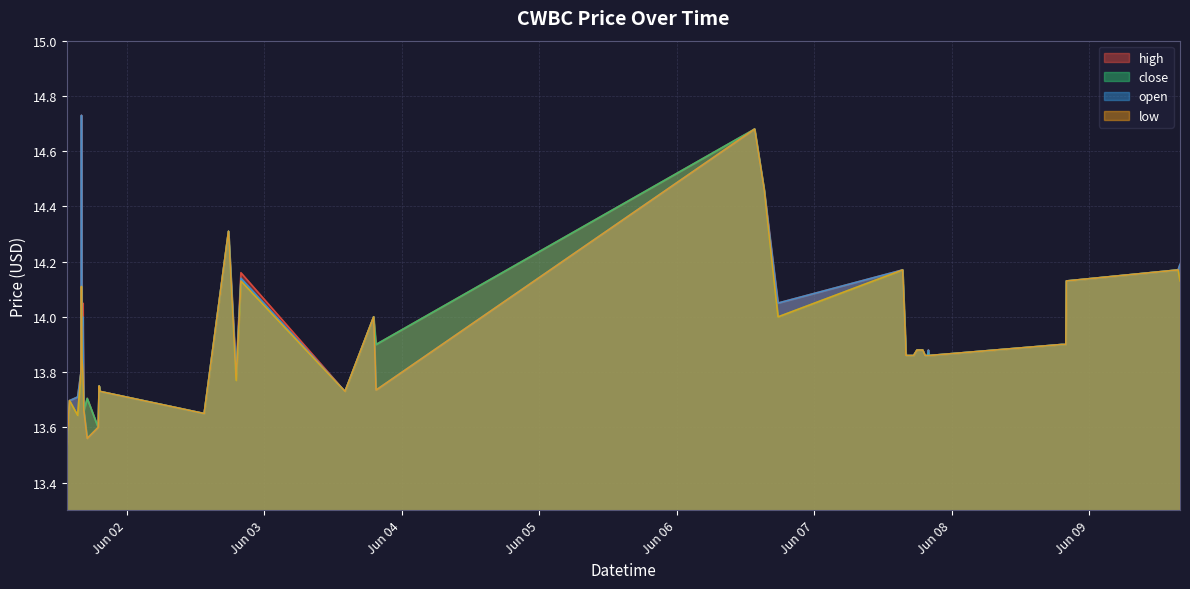

What is the label of the 27th point from the left?

2022-06-07 17:20:00